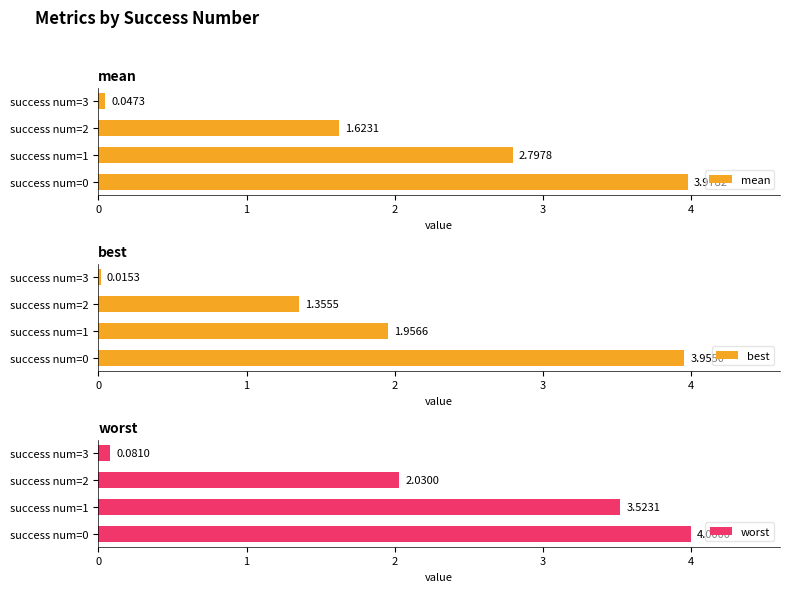

At which label is mean closest to 2?

success num=2